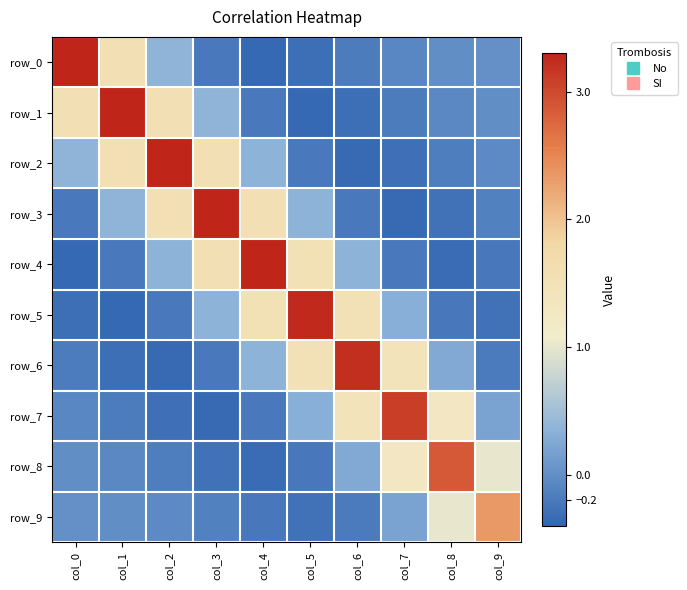

At col_1, list the series in order from smallest to largest.

row_5, row_6, row_4, row_7, row_8, row_9, row_3, row_2, row_0, row_1